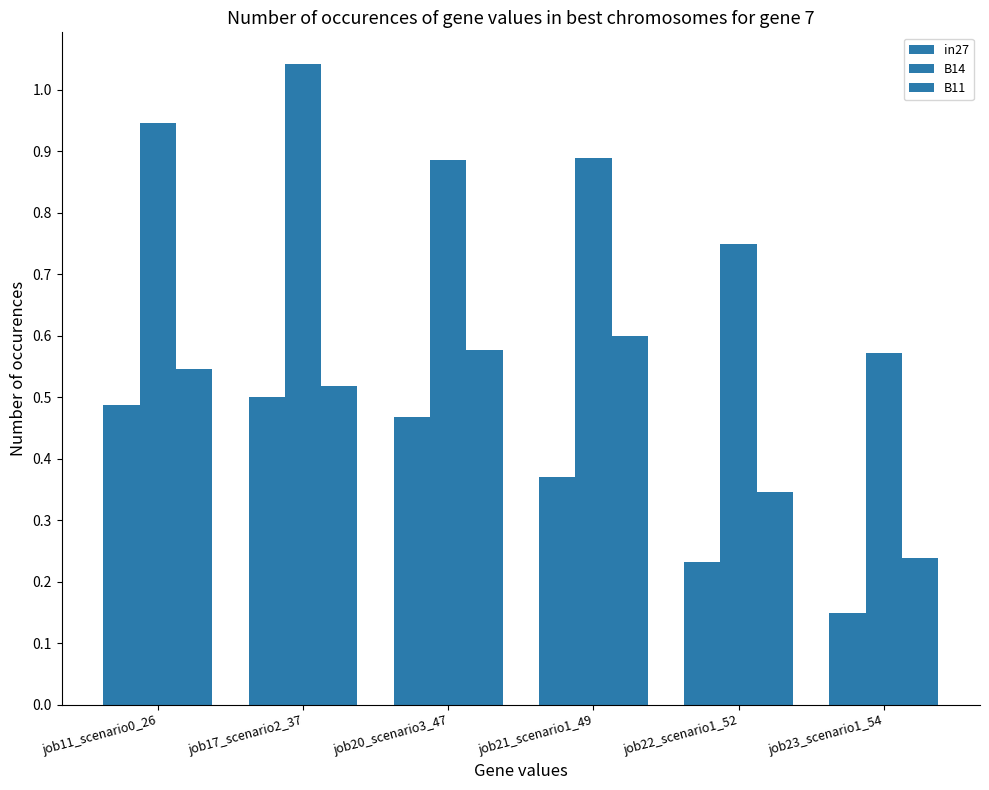

The B11 series shows 0.5 at job11_scenario0_26. True or false?

True